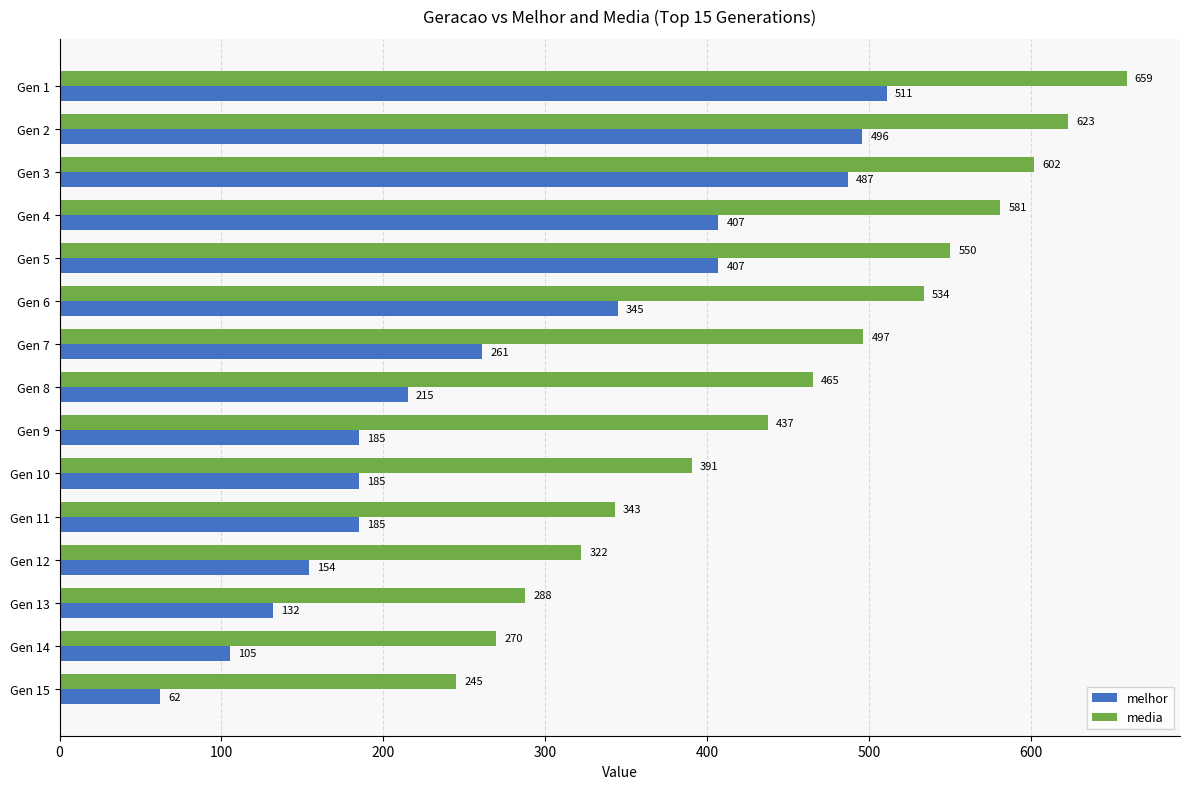

Is it true that media equals 496.6 at Gen 7?

True